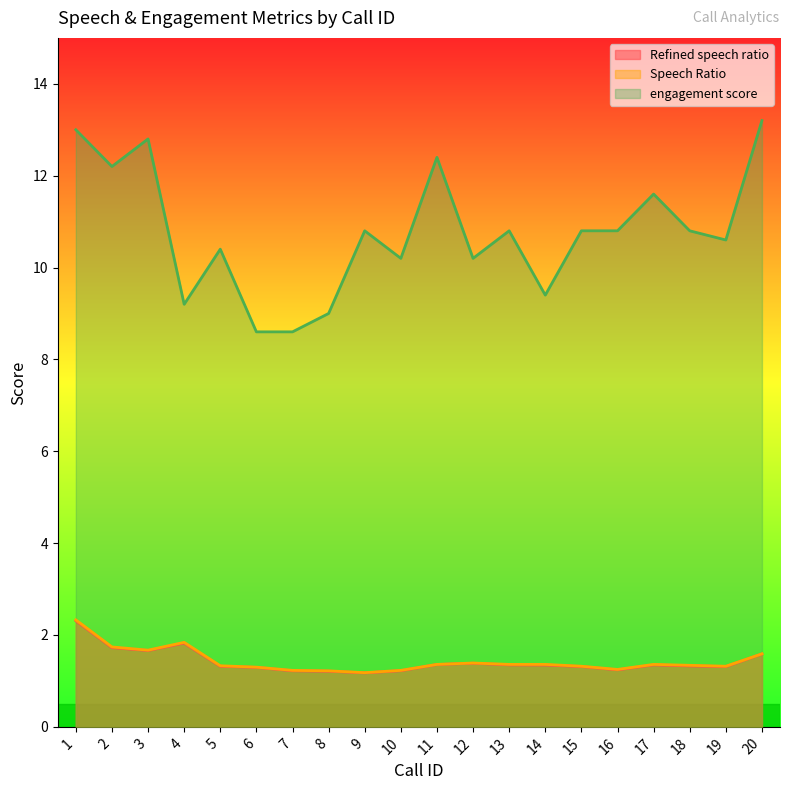

Rank the categories by Speech Ratio value from lowest to highest.

9, 8, 7, 10, 16, 6, 15, 19, 5, 18, 11, 13, 14, 17, 12, 20, 3, 2, 4, 1